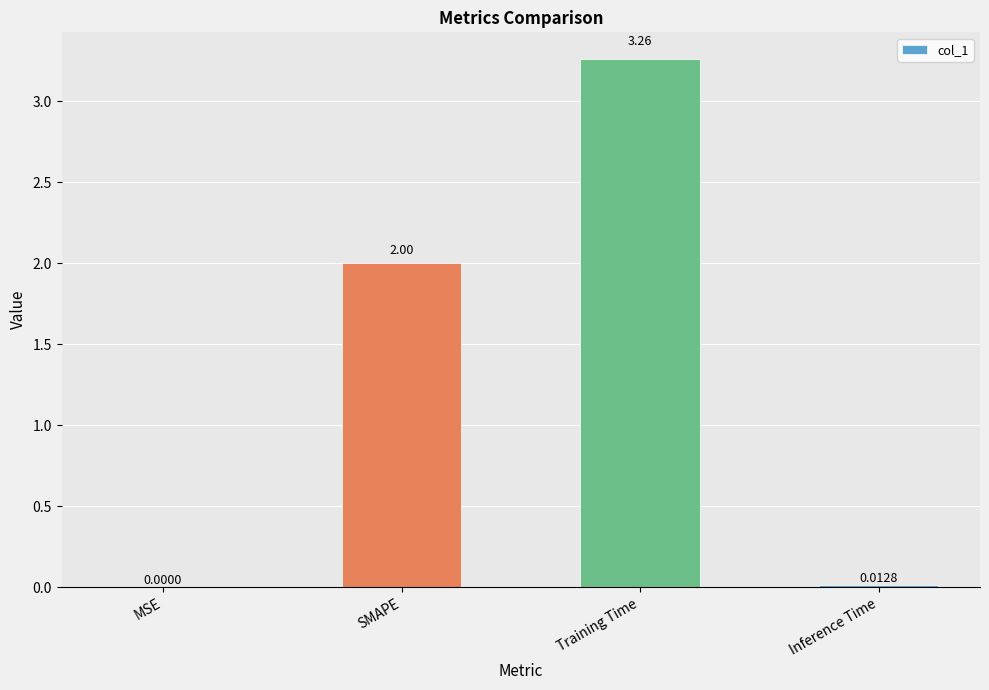

Which has a higher value, MSE or SMAPE?

SMAPE